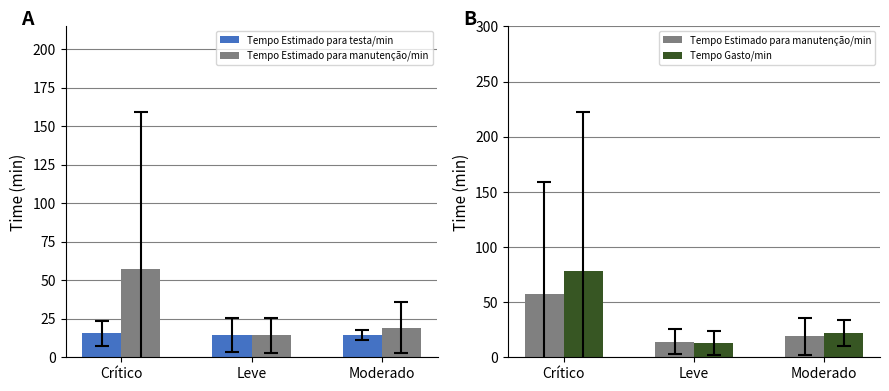

Is it true that Tempo Gasto/min equals 22.0 at Moderado?

True